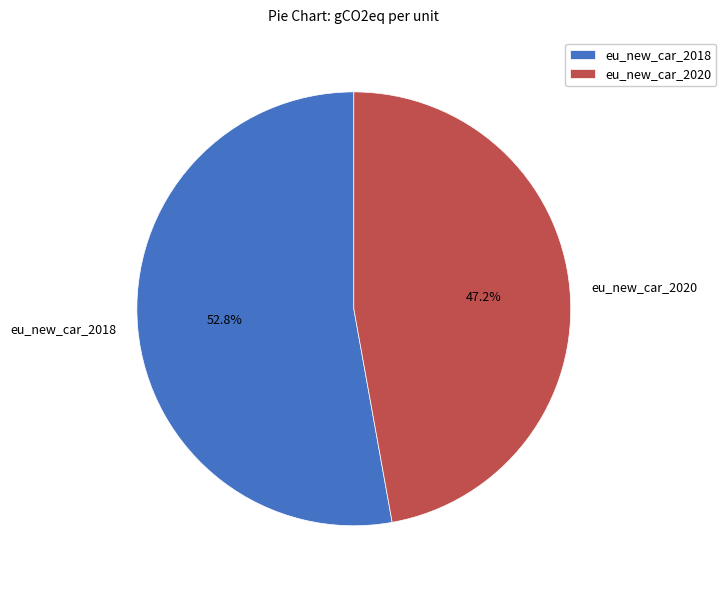

To the nearest percent, what is the combined percentage of eu_new_car_2018 and eu_new_car_2020?

100%